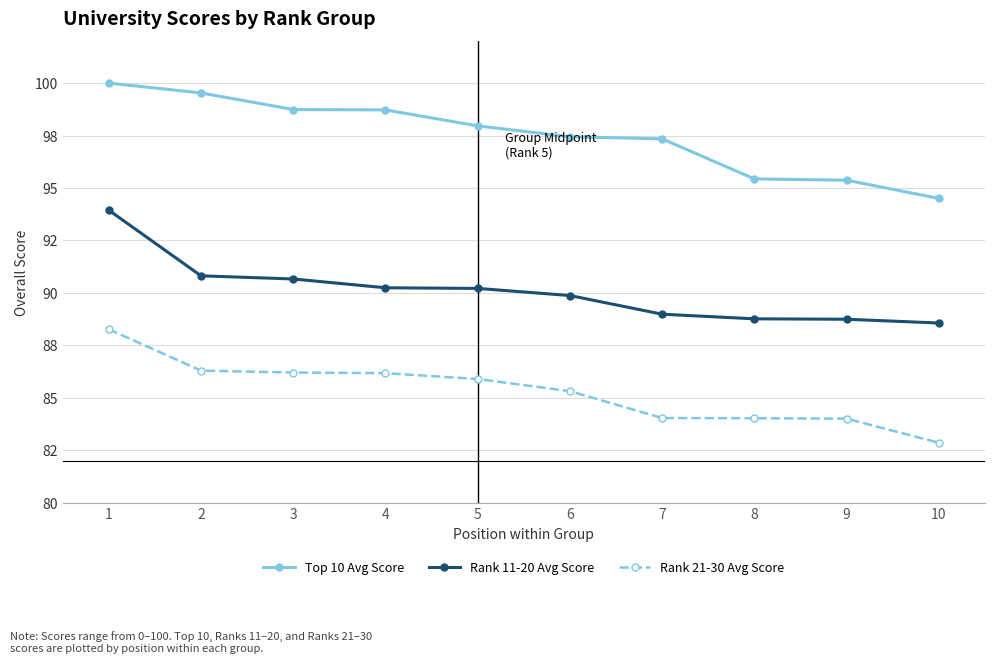

At which category does the chart reach its peak across all series?

1